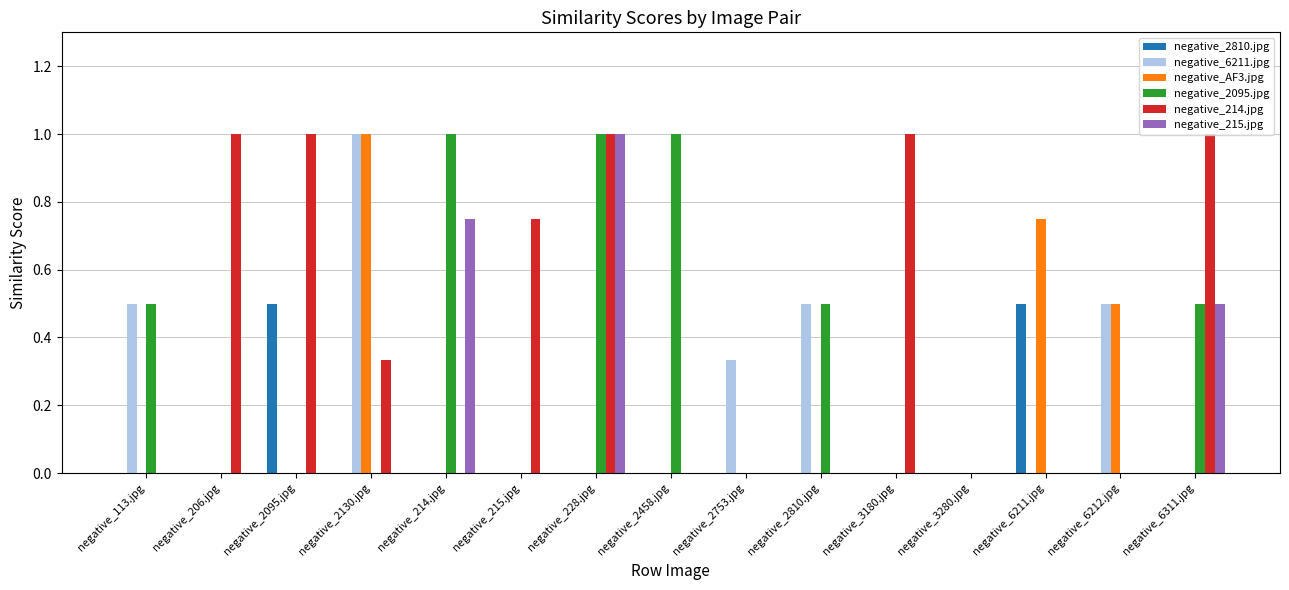

What is the maximum value shown in the chart?

1.0